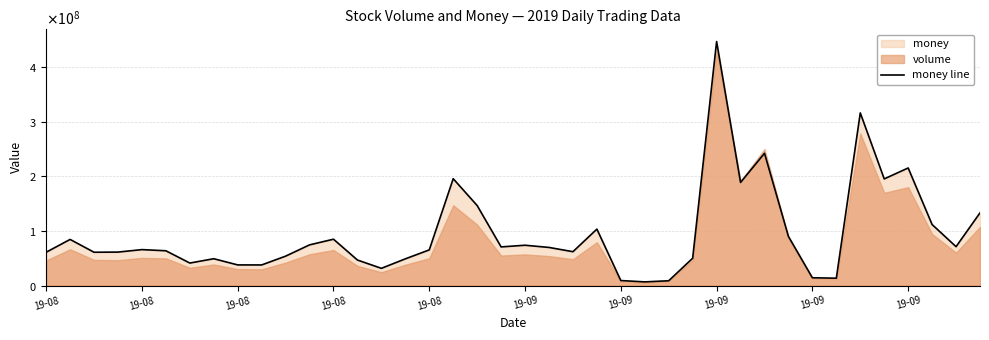

Is it true that the value at 26 is 8738576?

True